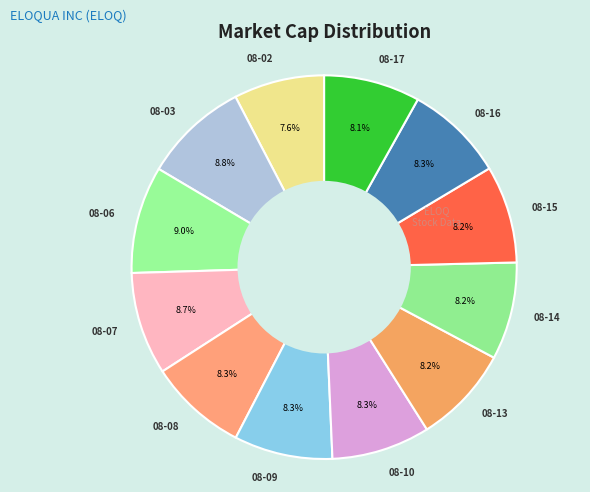

What percentage do 08-15 and 08-07 together represent?

16.9%